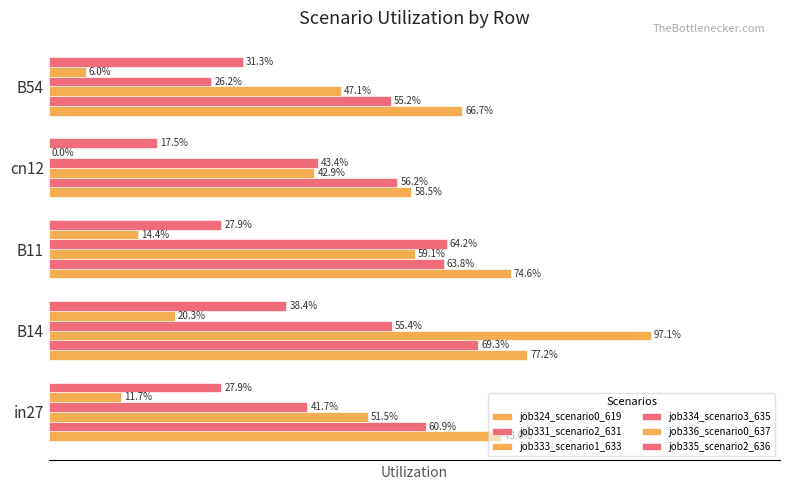

How many positive values does the job336_scenario0_637 series have?

4